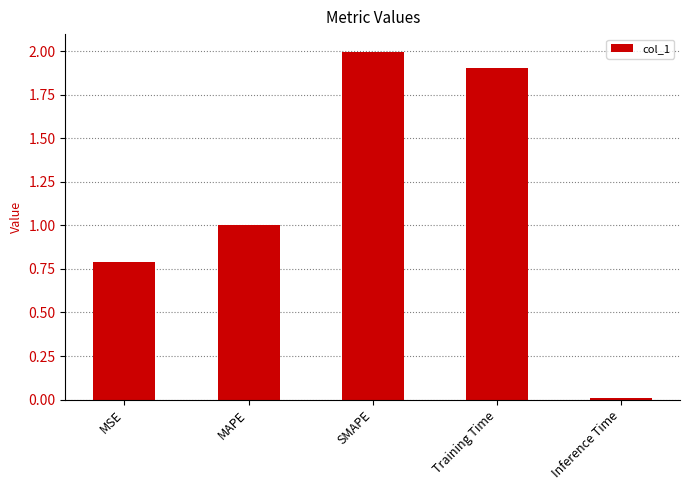

At which category does the chart reach its peak across all series?

SMAPE